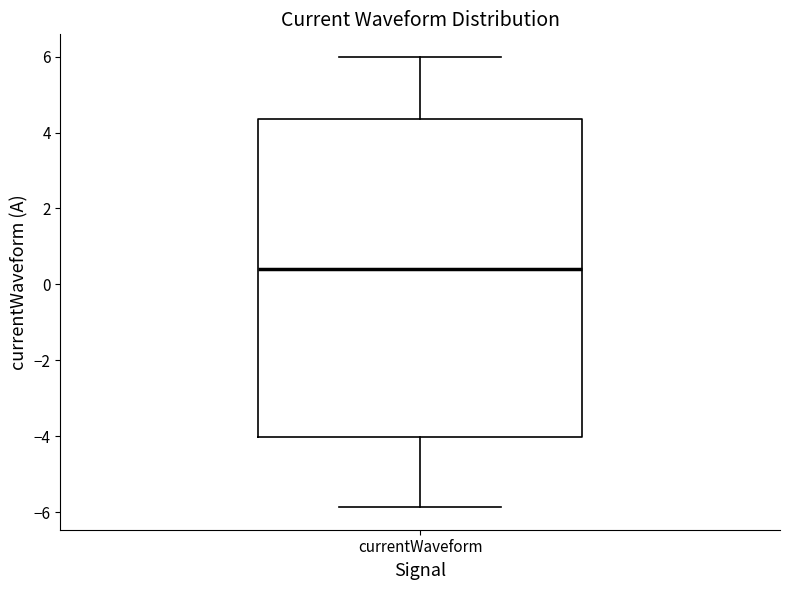

Where does the lower whisker of the box for currentWaveform end on the y-axis? The values are not printed on the chart, so give them approximately, as read against the axis.

-5.8